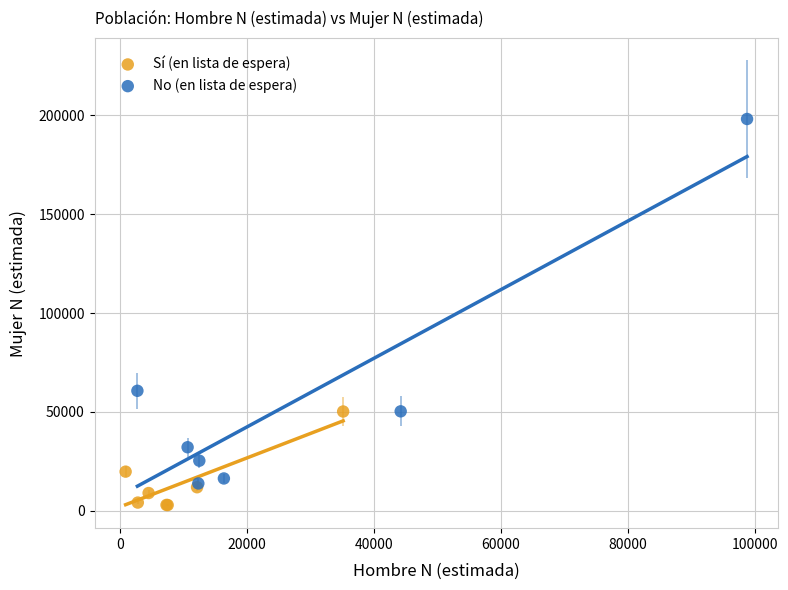

Which series has the widest spread of Y values?

No (en lista de espera)